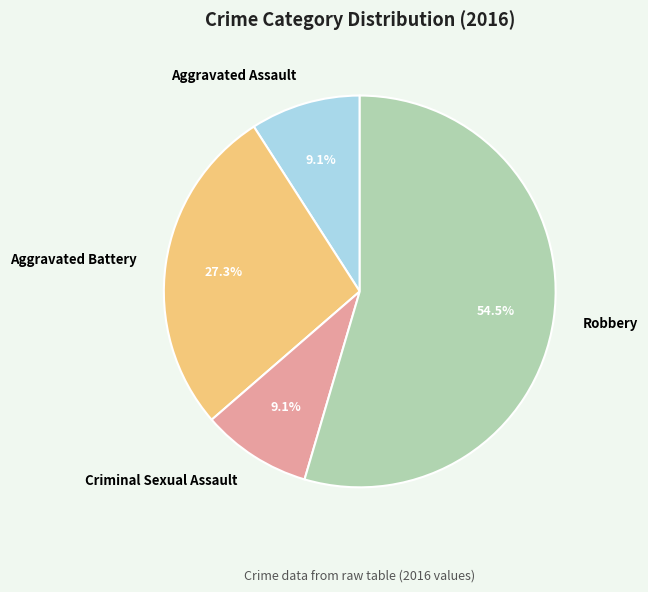

To the nearest percent, what is the difference between the largest and smallest slice percentages?

45%